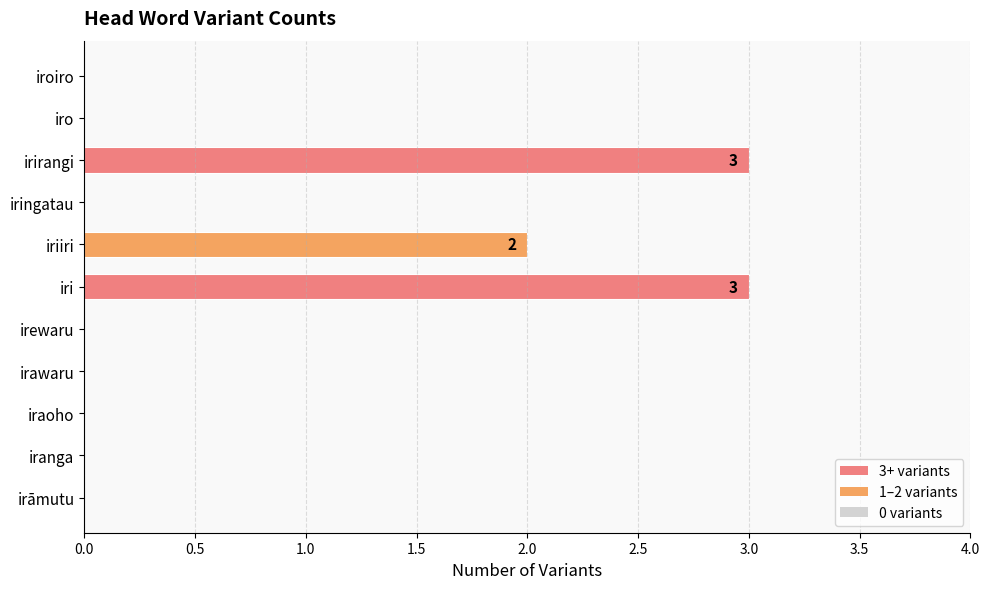

The chart shows a value of 0 at iro. True or false?

True